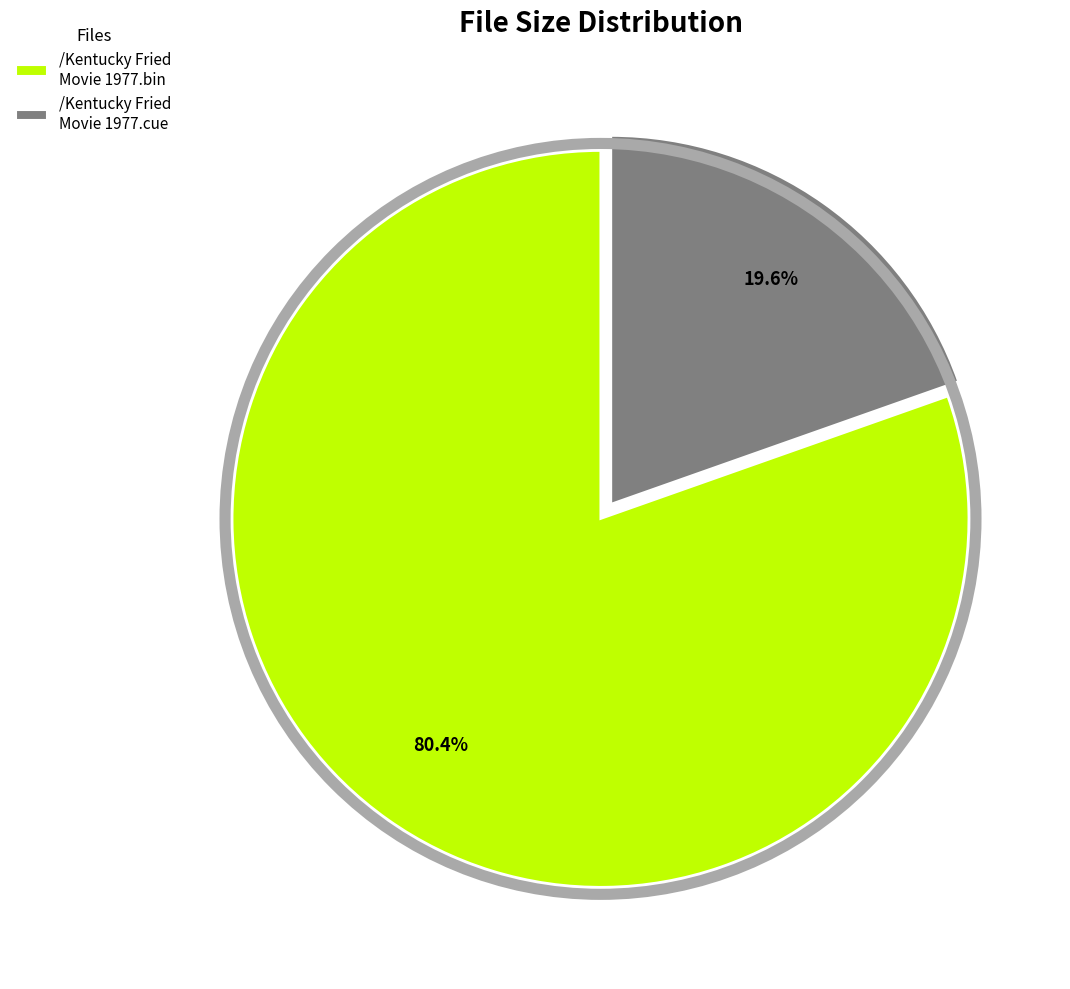

Is it true that /Kentucky Fried Movie 1977.cue is 10% of the pie?

False